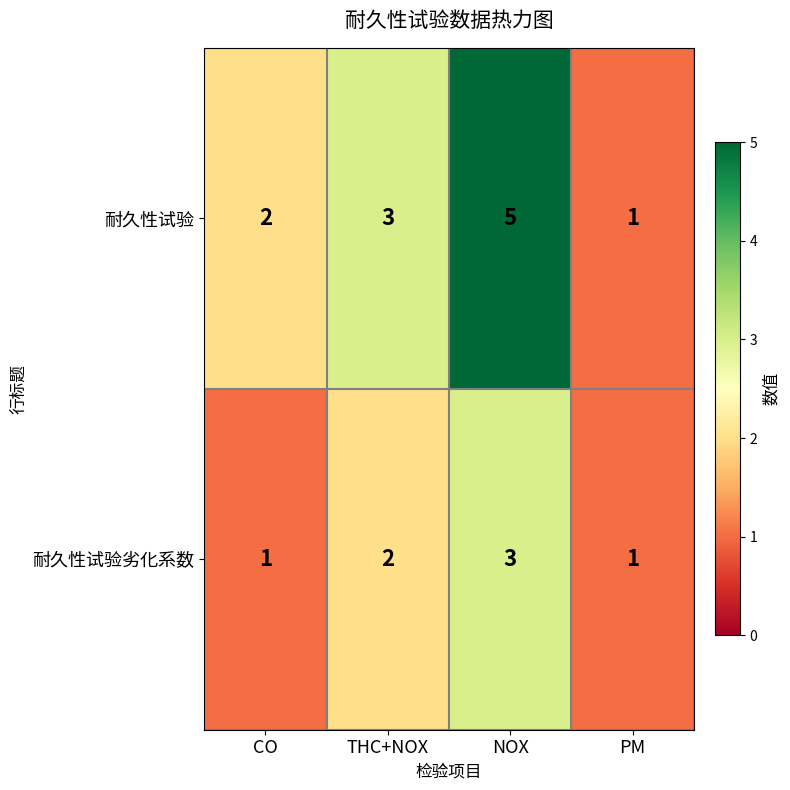

What is the total value across all series at NOX?

8